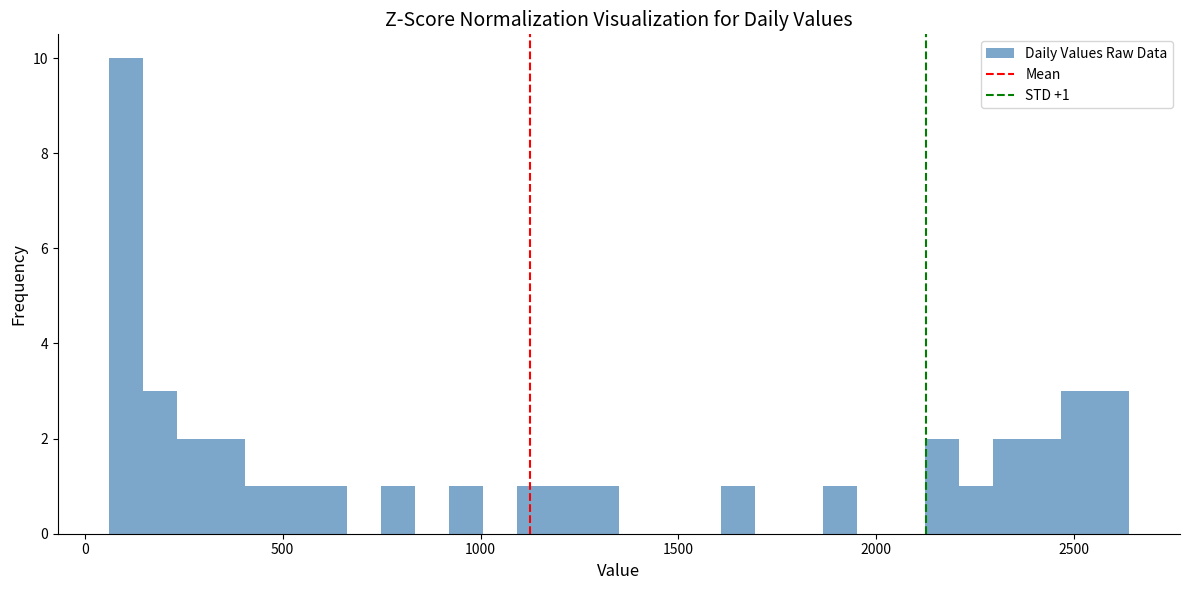

Read against the x-axis, roughly where is the centre of the tallest bar?

100